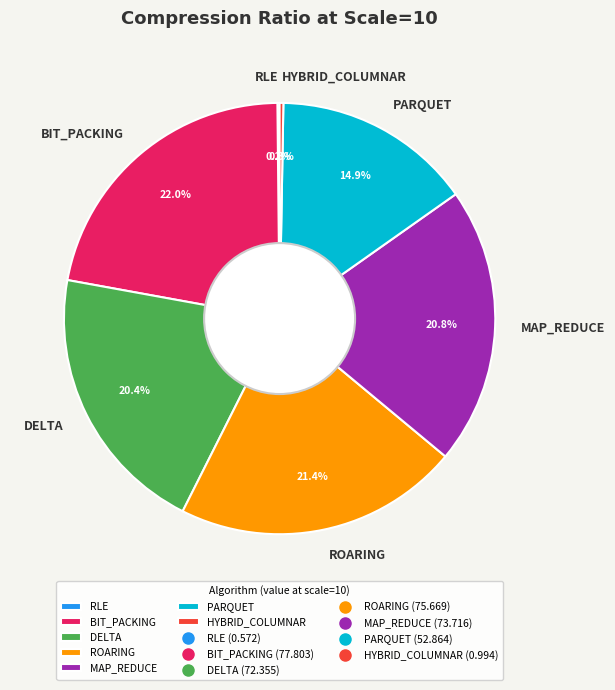

True or false: DELTA accounts for 9% of the total.

False